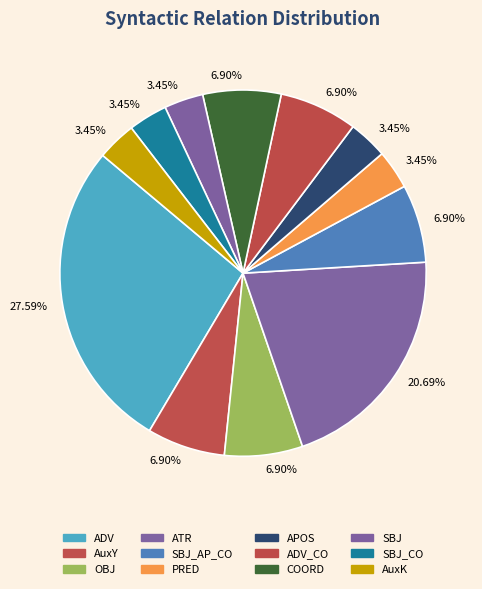

Count the number of slices in the pie.

12